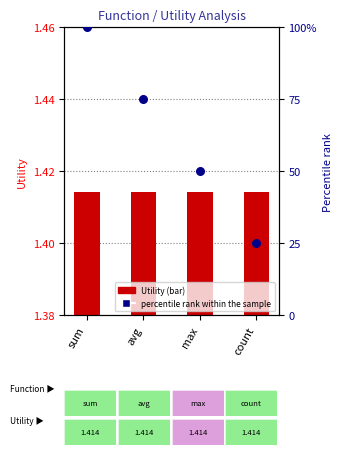

Which series has the widest spread of Y values?

percentile rank within the sample